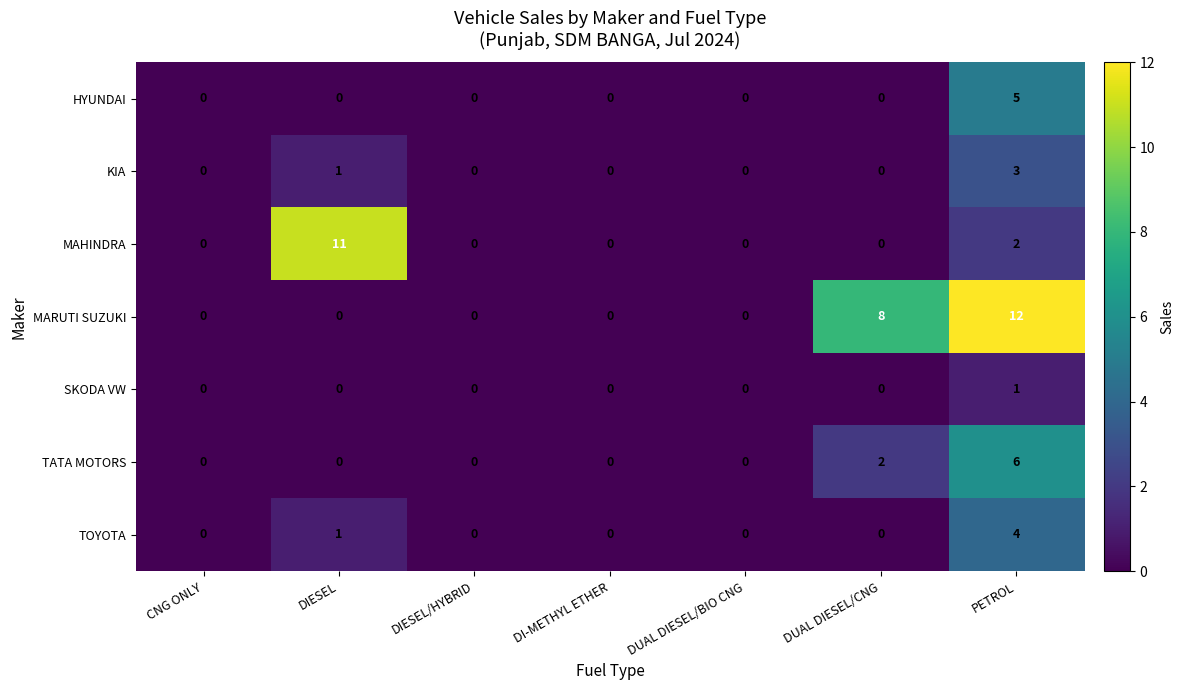

Is the value of KIA at PETROL greater than the value of MAHINDRA at DI-METHYL ETHER?

Yes